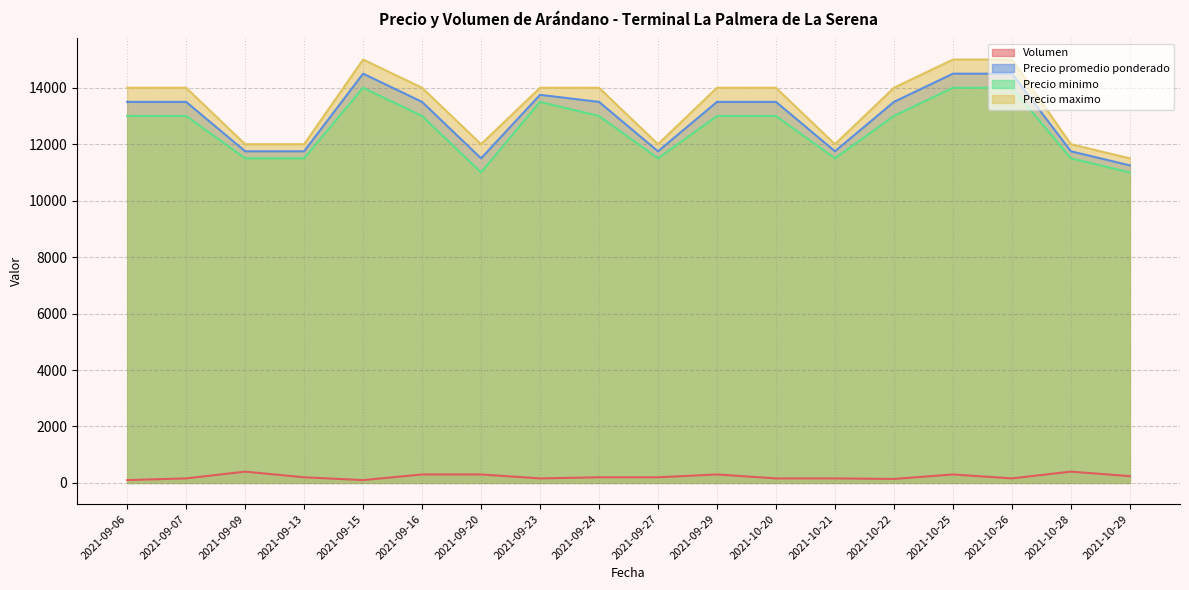

Reading right to left, extract all data points from this chart.

Volumen: 240	400	160	300	140	160	160	300	200	200	160	300	300	100	200	400	160	100
Precio promedio ponderado: 11250	11750	14500	14500	13500	11750	13500	13500	11750	13500	13750	11500	13500	14500	11750	11750	13500	13500
Precio minimo: 11000	11500	14000	14000	13000	11500	13000	13000	11500	13000	13500	11000	13000	14000	11500	11500	13000	13000
Precio maximo: 11500	12000	15000	15000	14000	12000	14000	14000	12000	14000	14000	12000	14000	15000	12000	12000	14000	14000